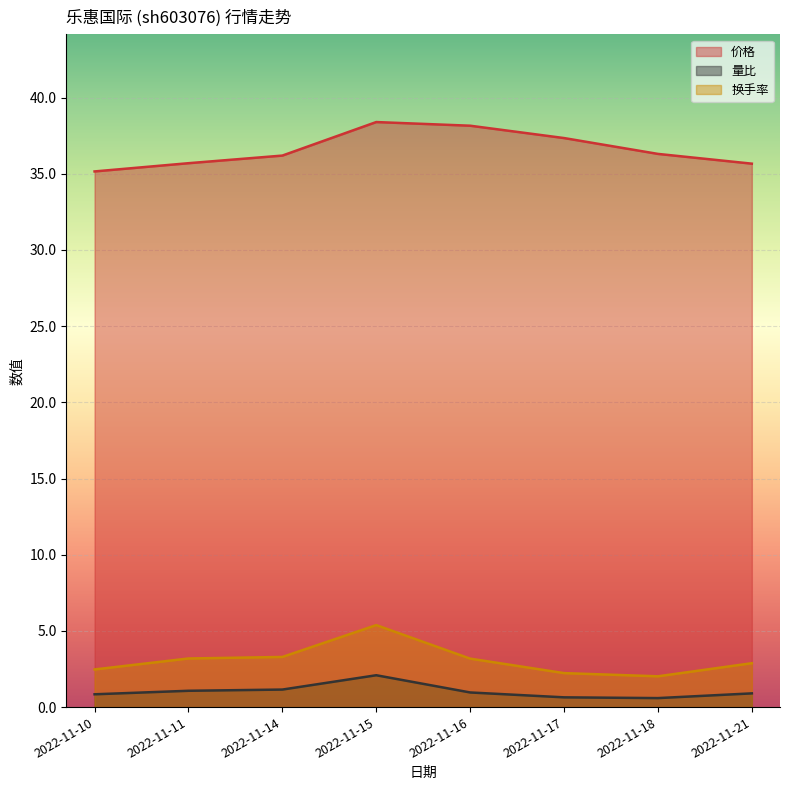

What is the maximum value shown in the chart?

38.4